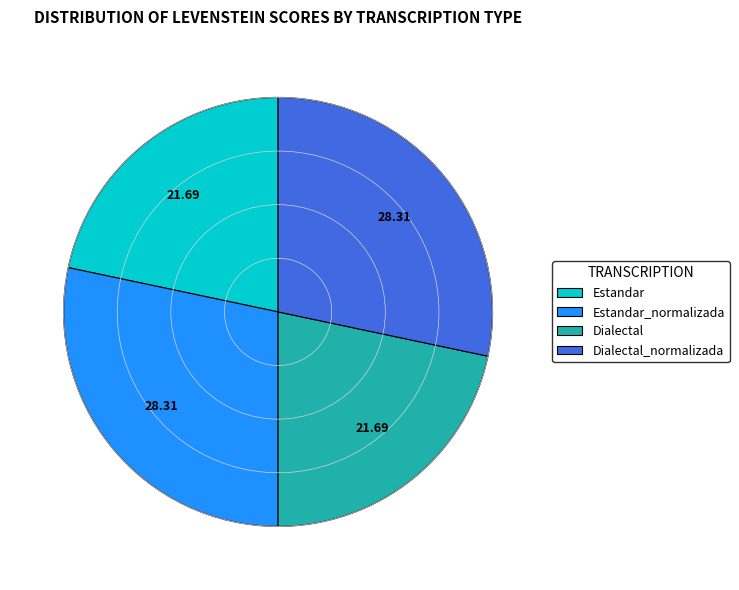

Do Dialectal and Estandar together represent more than half of the pie?

No